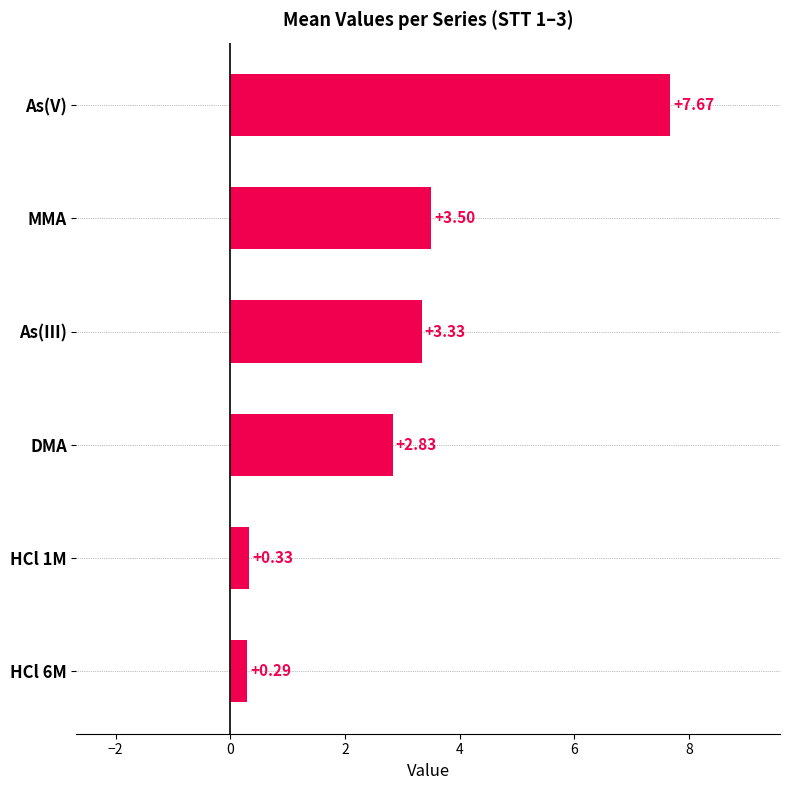

Where is the data nearest to the value 3?

DMA